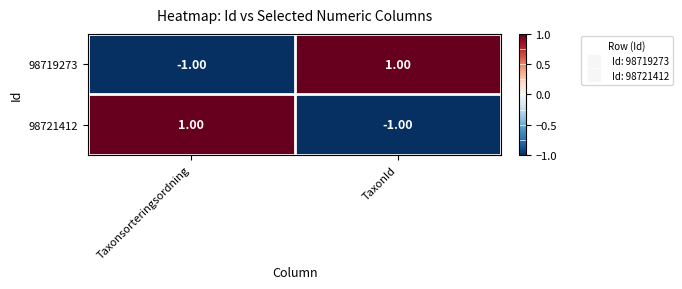

At how many categories does at least one series exceed 0?

2